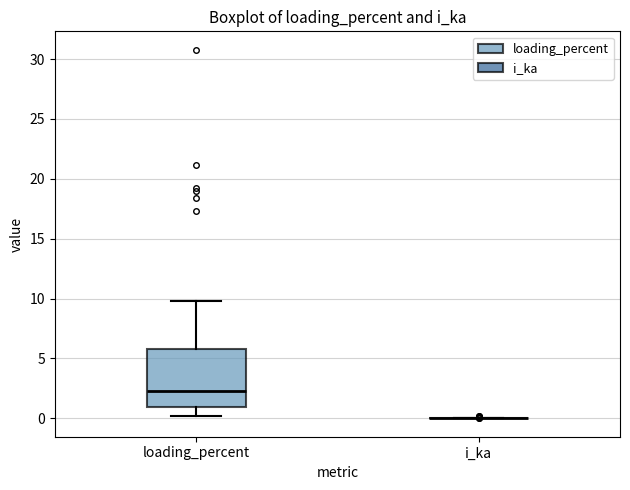

Reading left to right, read every box against the y-axis: the position of its median line, the range the box covers, and the ends of its whiskers. The values are not printed on the chart, so give them approximately, as read against the axis.

loading_percent: median 2.5, box 1.0 to 6.0, whiskers 0.0 to 10.0
i_ka: box collapsed to a line at 0.0, whiskers 0.0 to 0.0